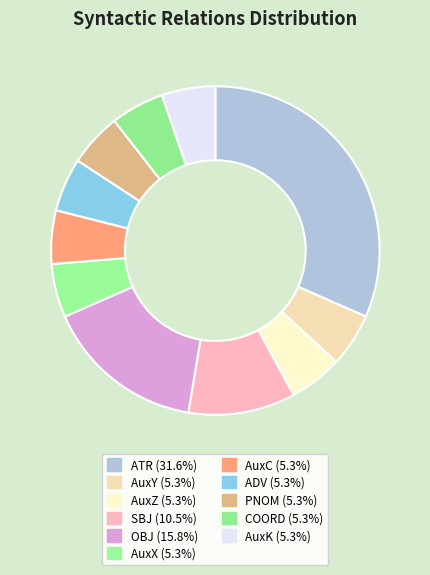

Does AuxC represent more than half of the total?

No